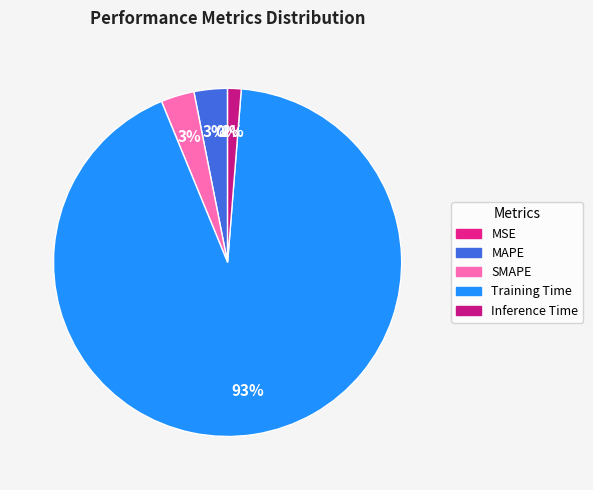

The MSE slice represents 0% of the pie. True or false?

True